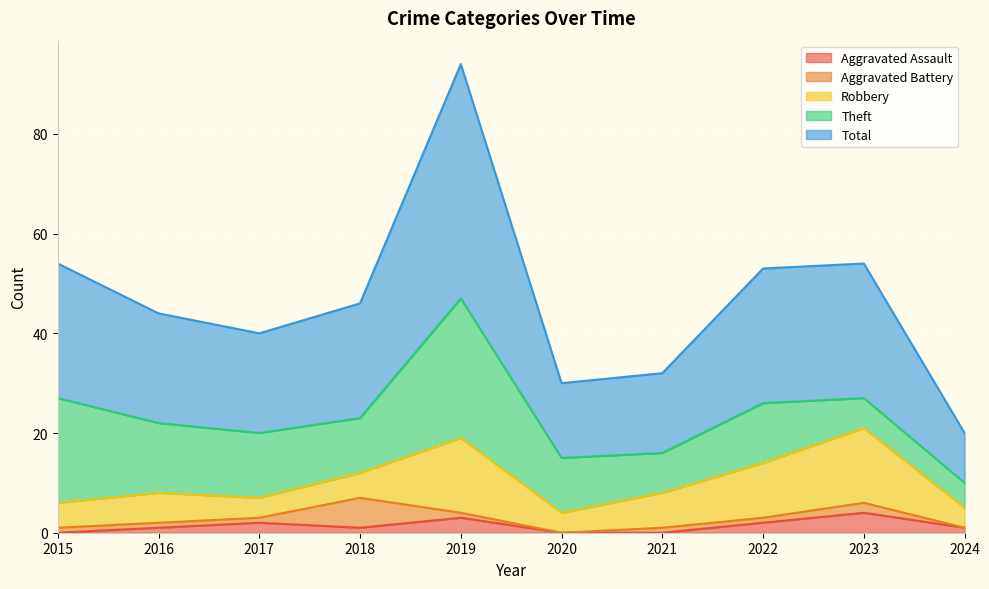

True or false: Theft and Aggravated Assault cross at least once.

False